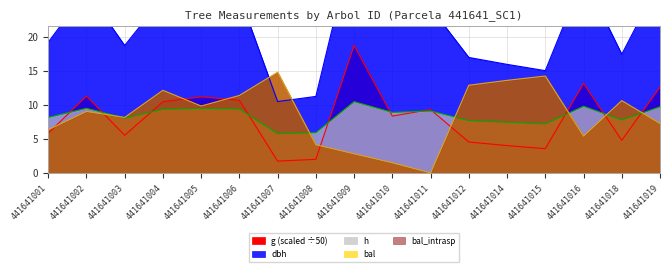

Where is h nearest to the value 8?

441641003